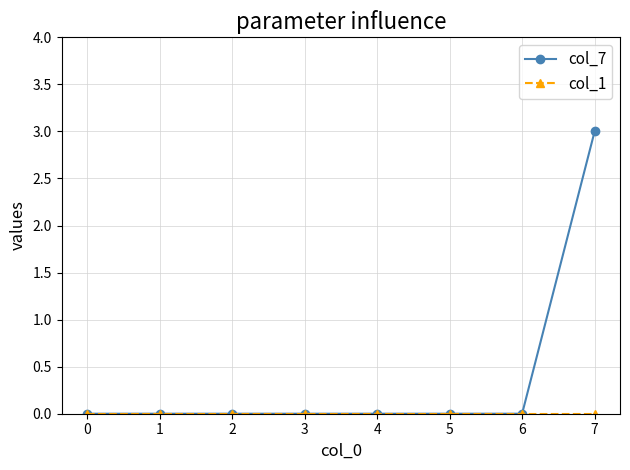

At which label does col_7 reach its peak?

7